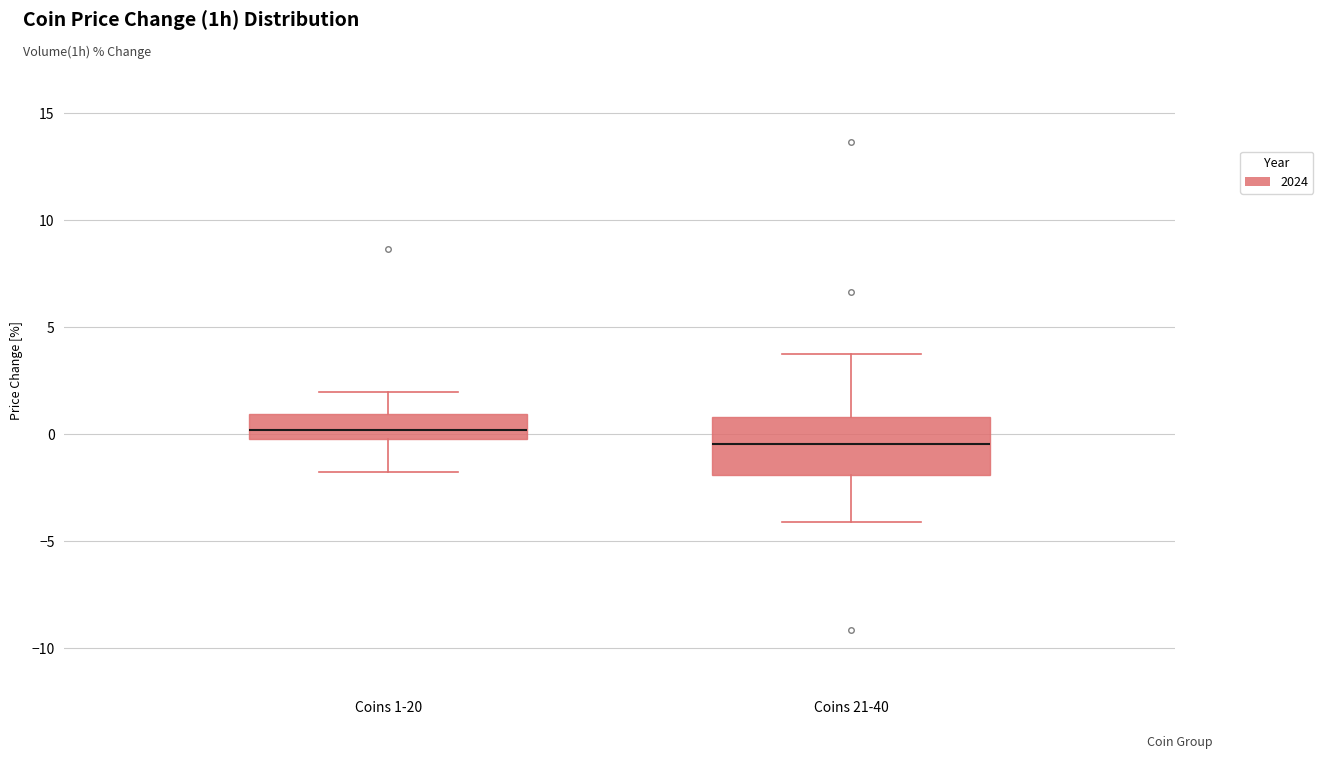

Where does the lower whisker of the box for Coins 21-40 end on the y-axis? The values are not printed on the chart, so give them approximately, as read against the axis.

-4.0